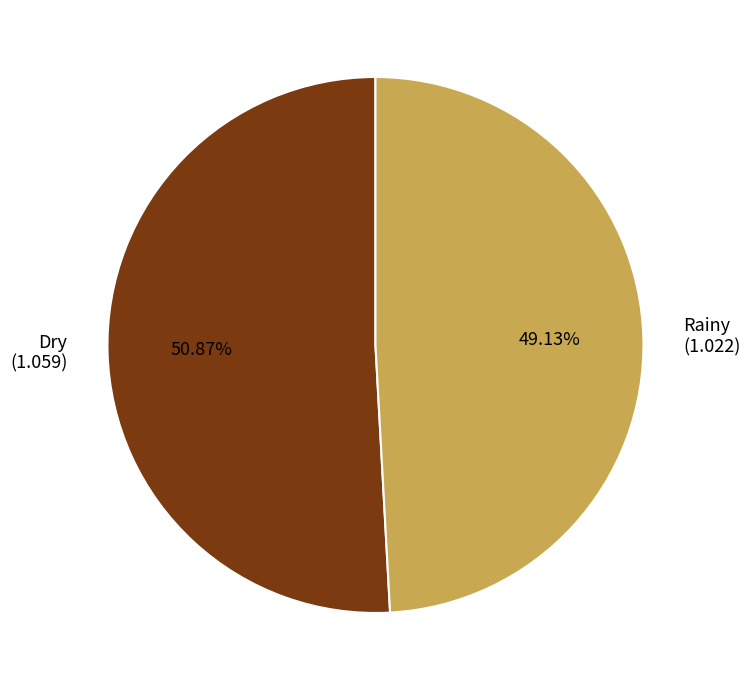

What is the majority slice?

Dry